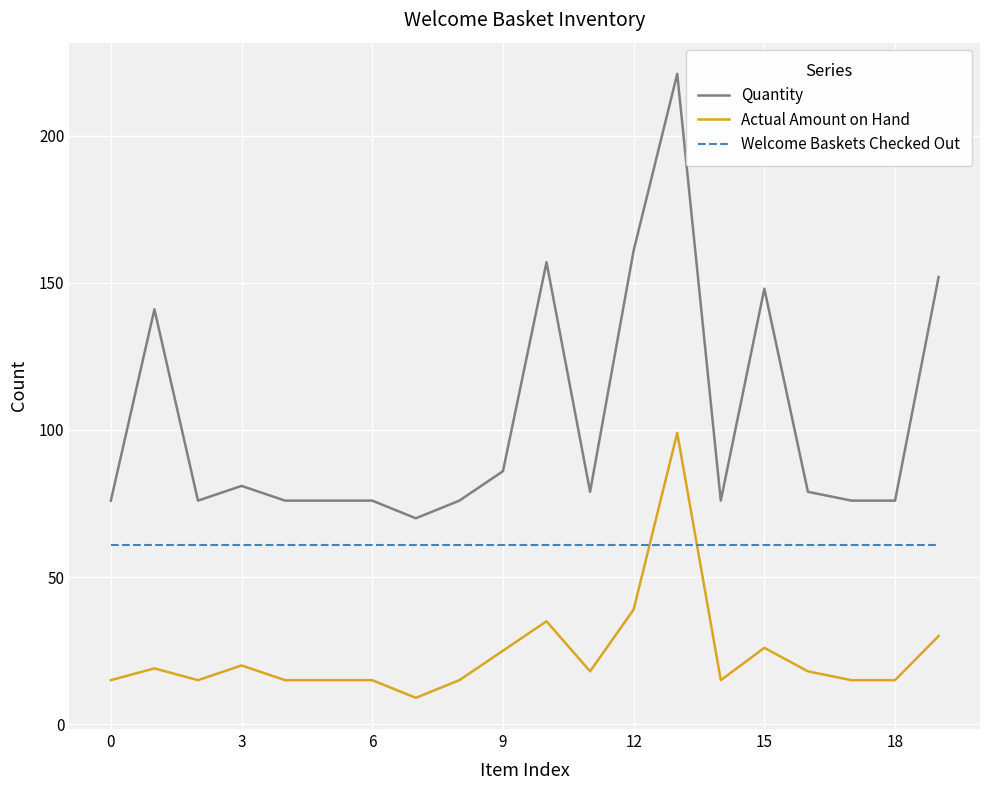

What is the maximum value shown in the chart?

221